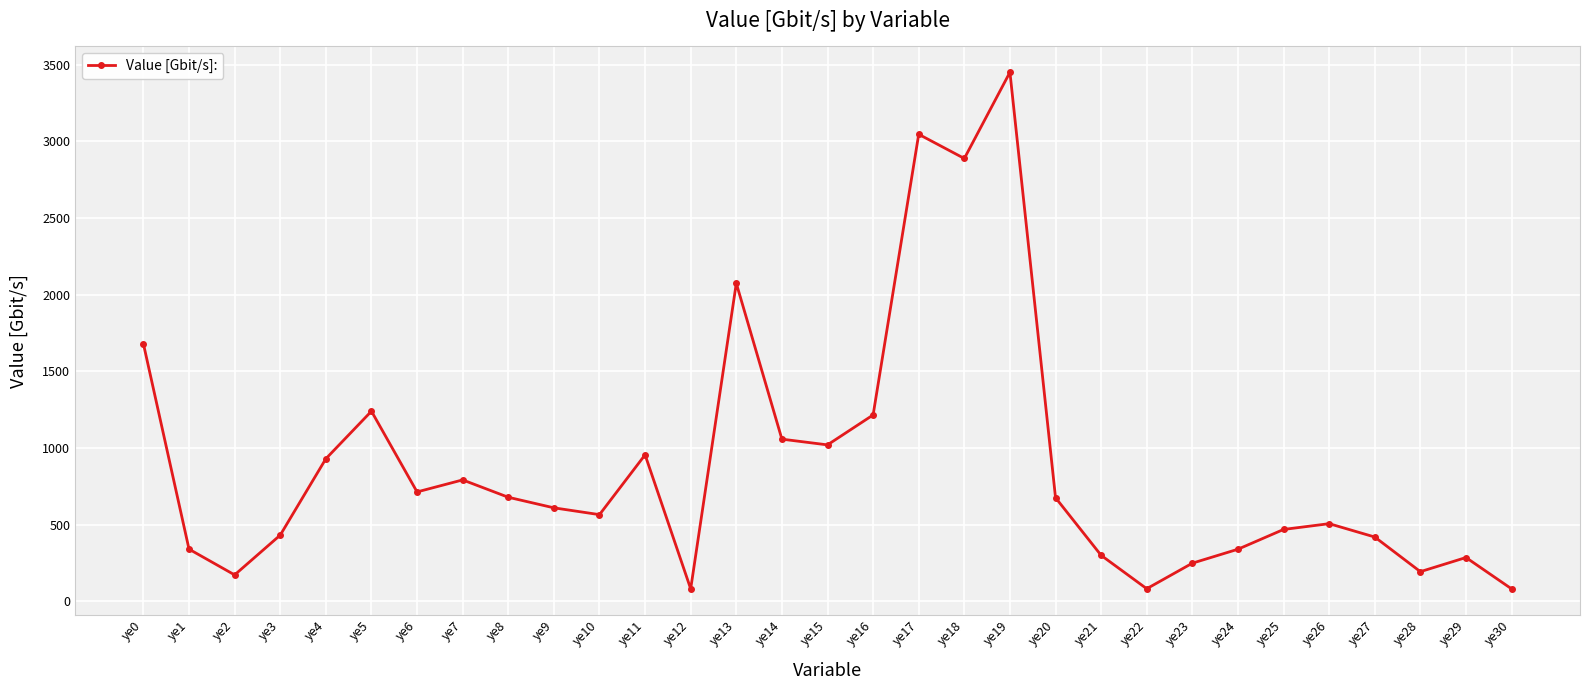

How many data points does each series have?

31